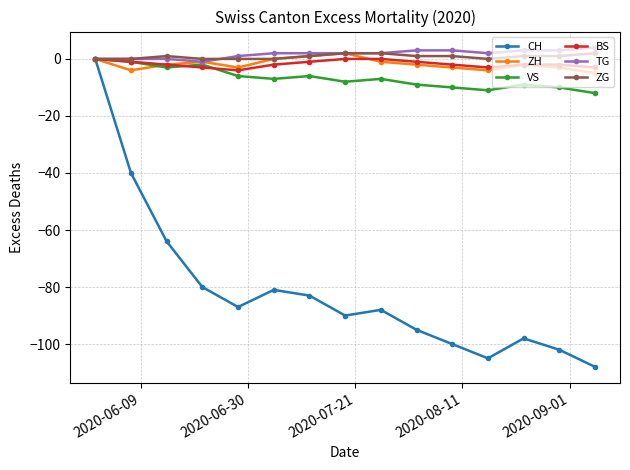

What is the minimum value for BS?

-4